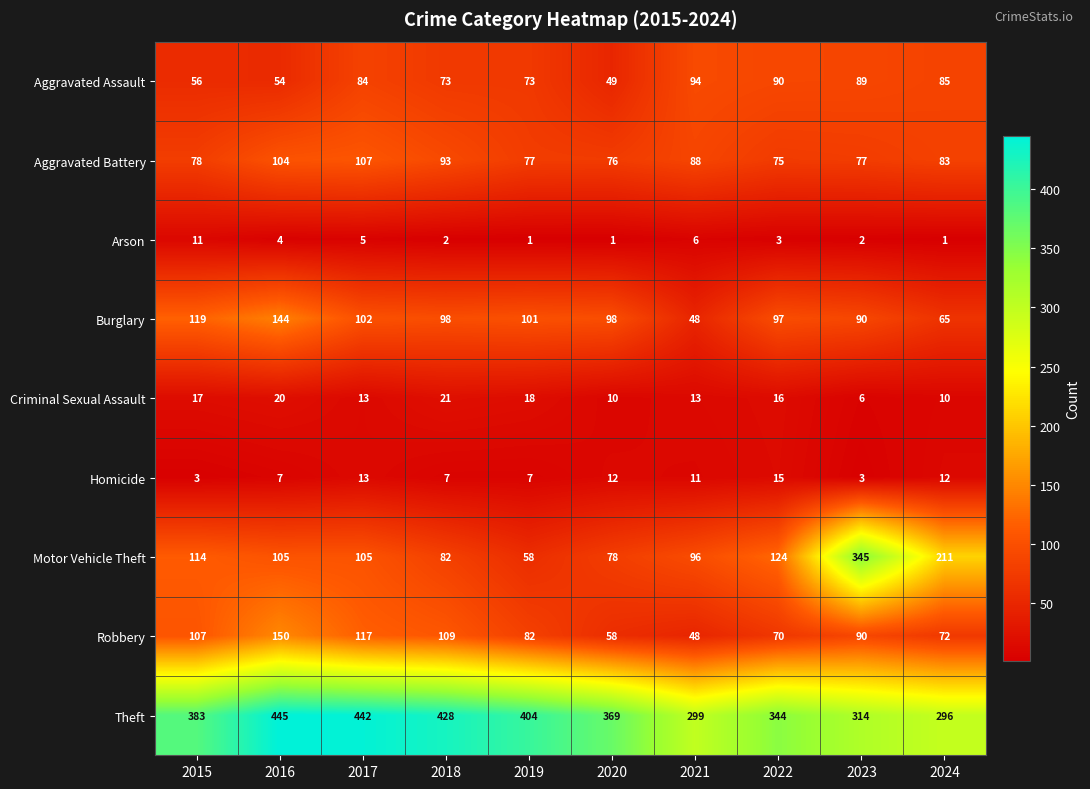

At how many categories does at least one series exceed 285?

10